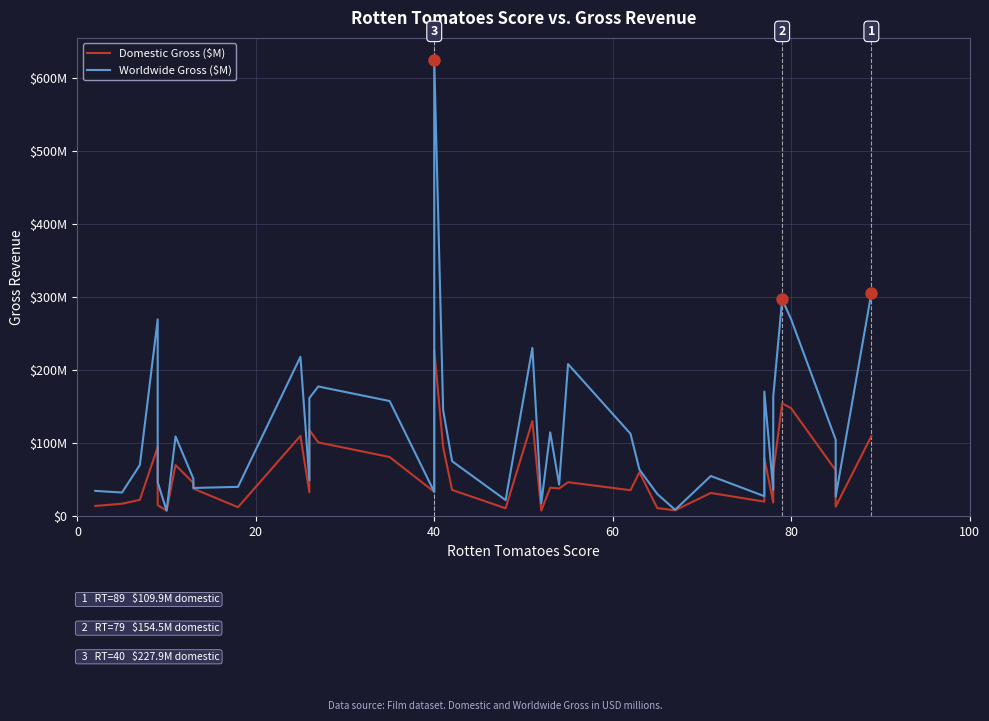

True or false: Worldwide Gross ($M) has more than 0 interior local peaks.

True